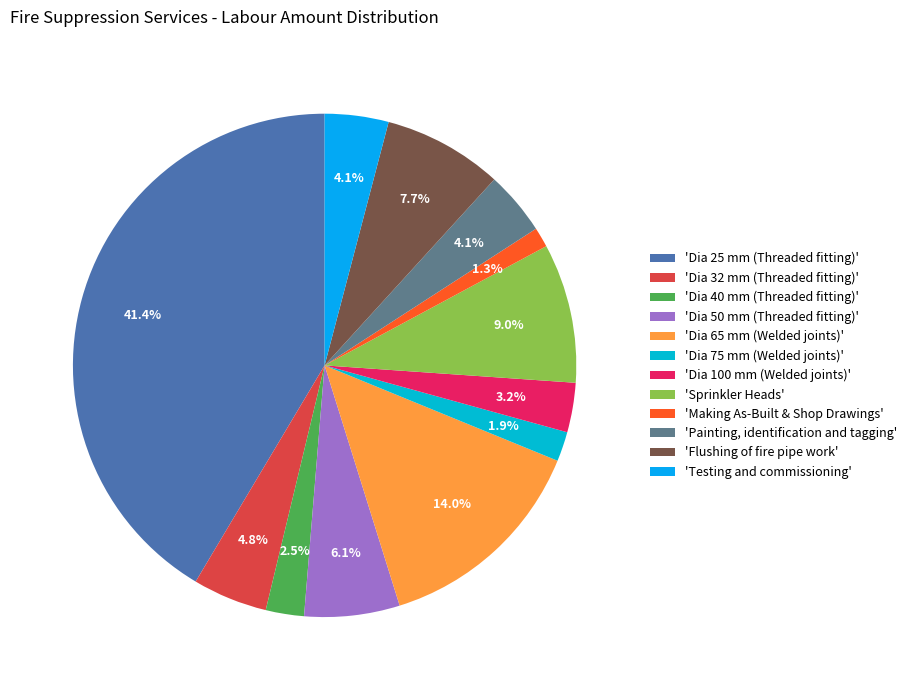

Which slice is the smallest?

'Making As-Built & Shop Drawings'